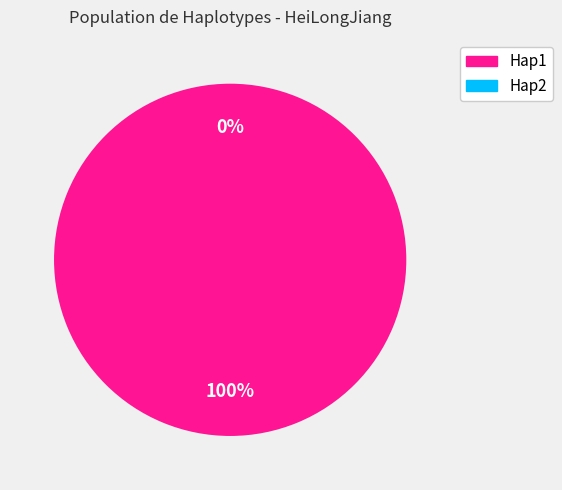

What percentage is the Hap1 slice, to the nearest percent?

100%